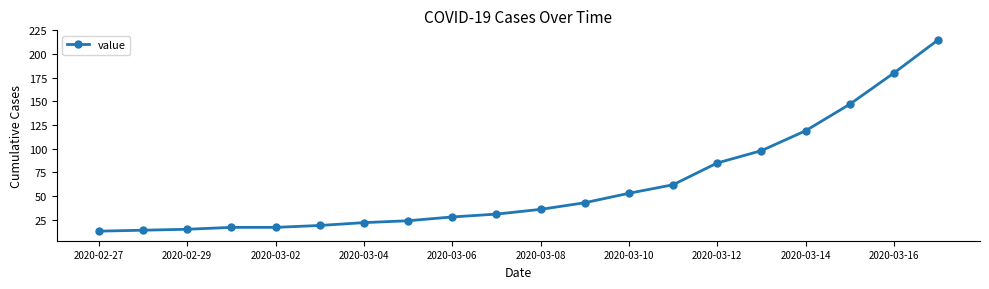

What is the sum of all values?

1238